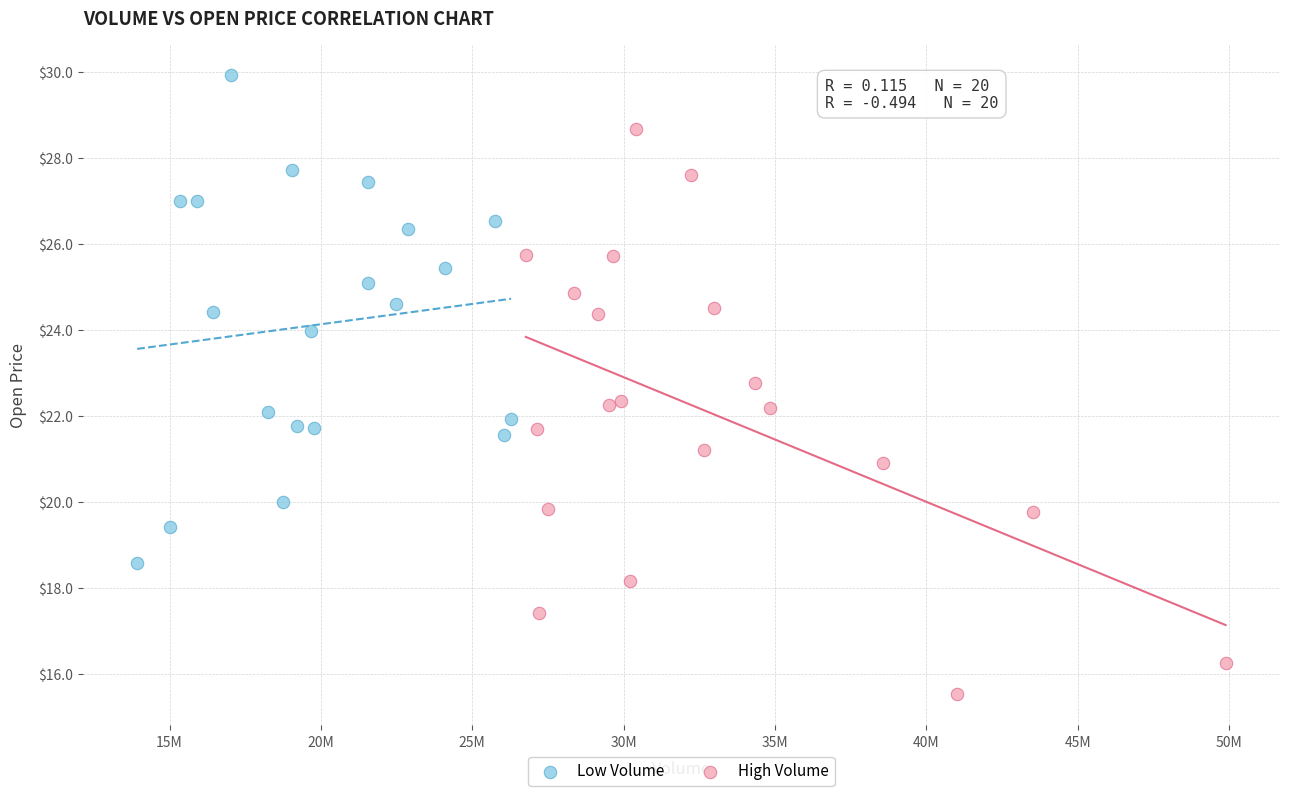

Which series has the widest spread of Y values?

High Volume